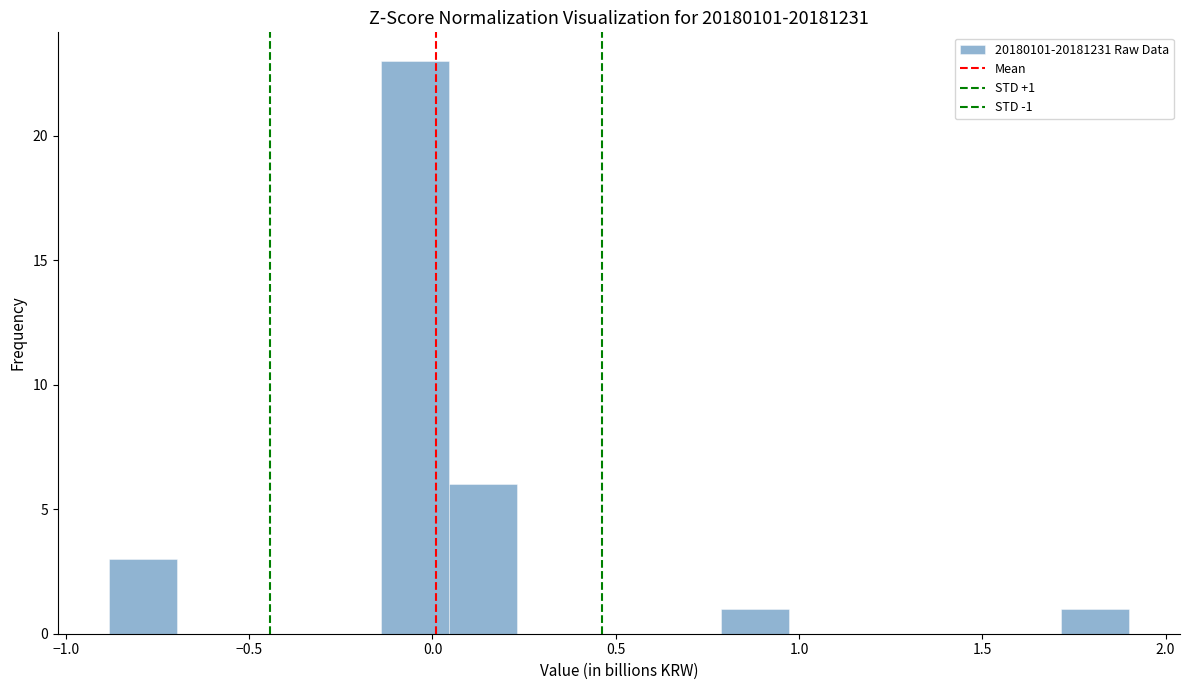

Read against the x-axis, roughly where is the centre of the tallest bar?

-0.05